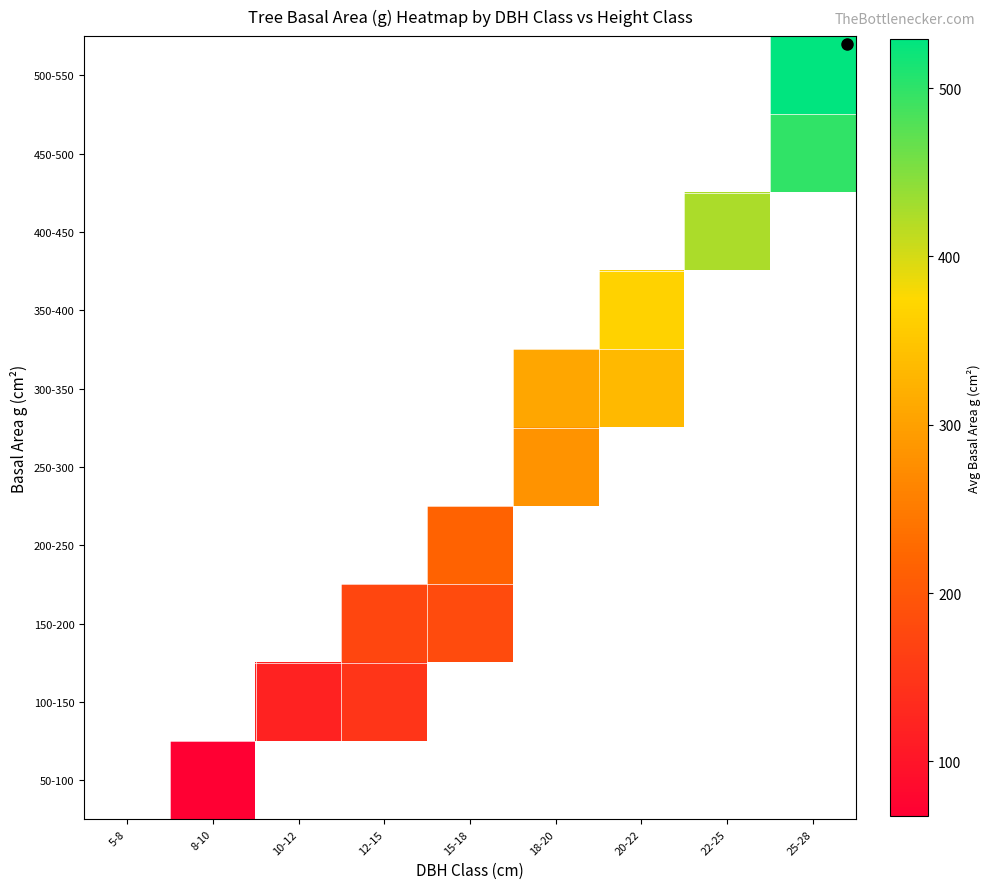

Rank the series by their average value, from lowest to highest.

50-100, 100-150, 150-200, 200-250, 250-300, 300-350, 350-400, 400-450, 450-500, 500-550